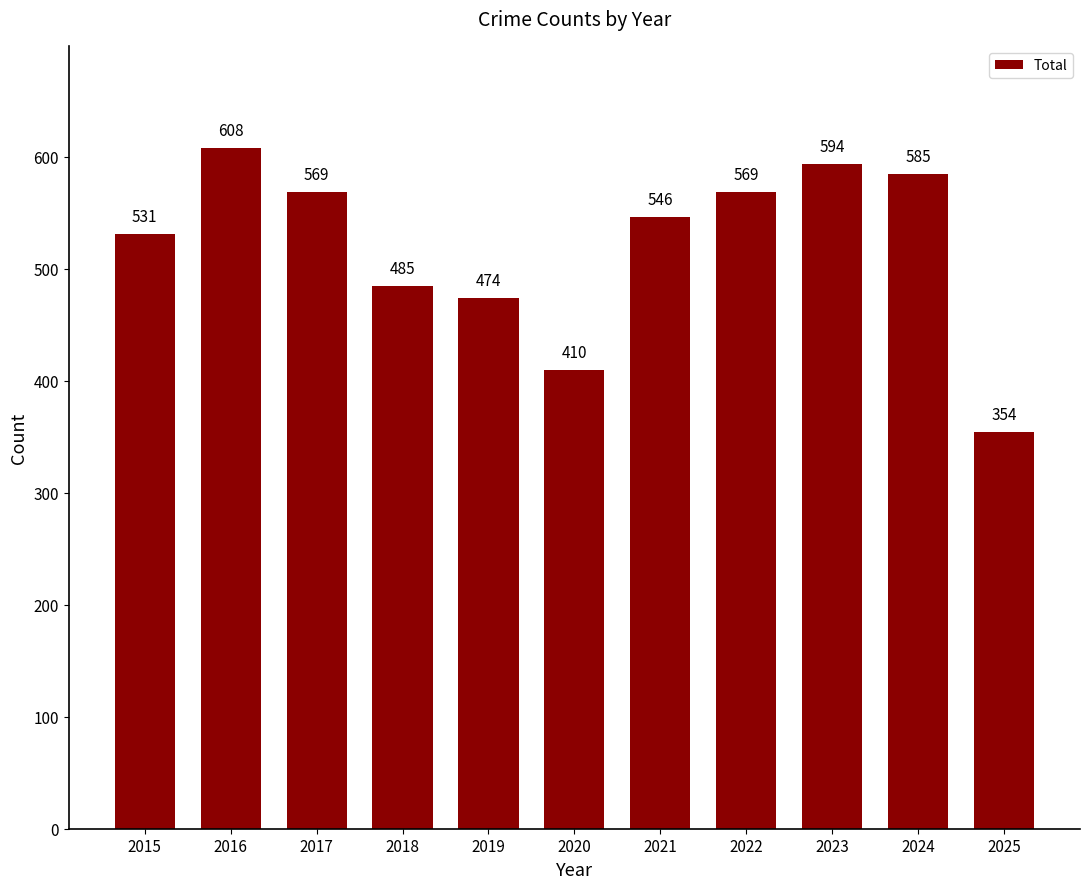

Read the value at 2020, to the nearest 50.

400